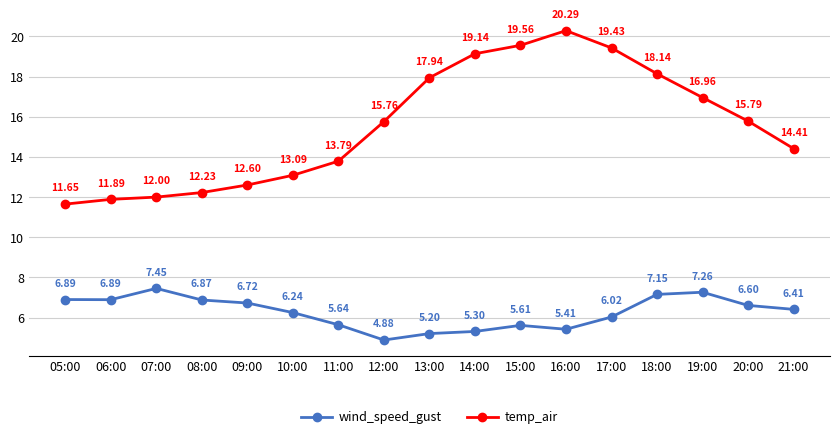

Rank the series by their maximum value, from highest to lowest.

temp_air, wind_speed_gust